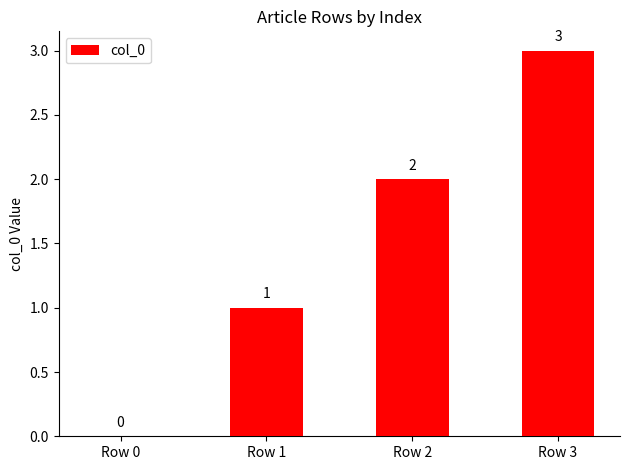

How many positive values are there?

3